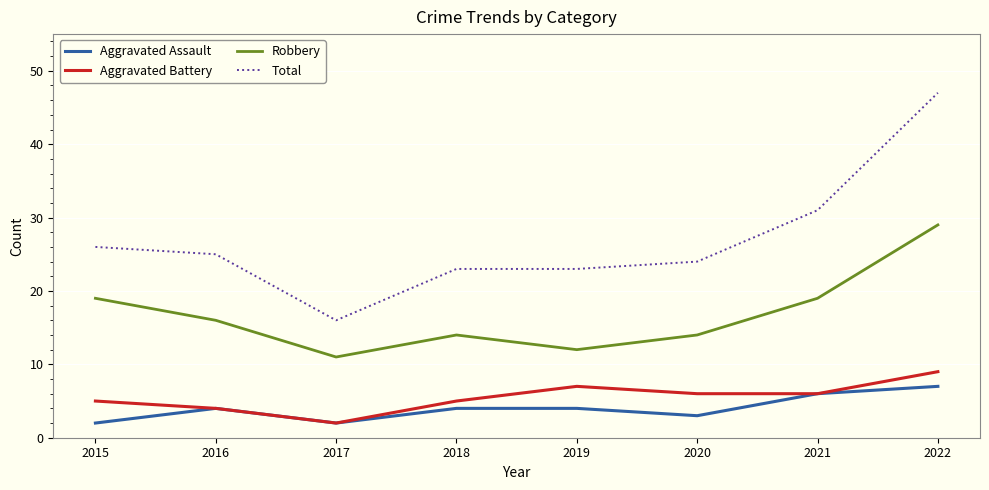

Reading left to right, extract all data points from this chart.

Aggravated Assault: 2015=2	2016=4	2017=2	2018=4	2019=4	2020=3	2021=6	2022=7
Aggravated Battery: 2015=5	2016=4	2017=2	2018=5	2019=7	2020=6	2021=6	2022=9
Robbery: 2015=19	2016=16	2017=11	2018=14	2019=12	2020=14	2021=19	2022=29
Total: 2015=26	2016=25	2017=16	2018=23	2019=23	2020=24	2021=31	2022=47